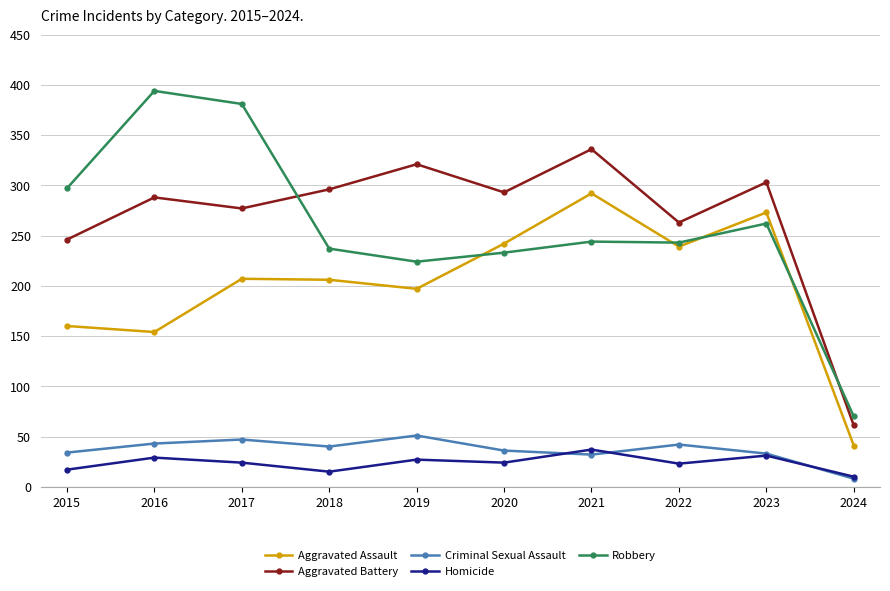

Where does the Homicide series first go above 24?

2016